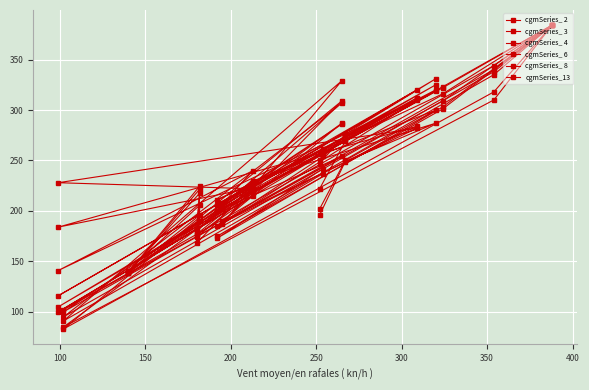

Rank the series by their maximum value, from lowest to highest.

cgmSeries_ 2, cgmSeries_ 3, cgmSeries_ 4, cgmSeries_ 6, cgmSeries_ 8, cgmSeries_13